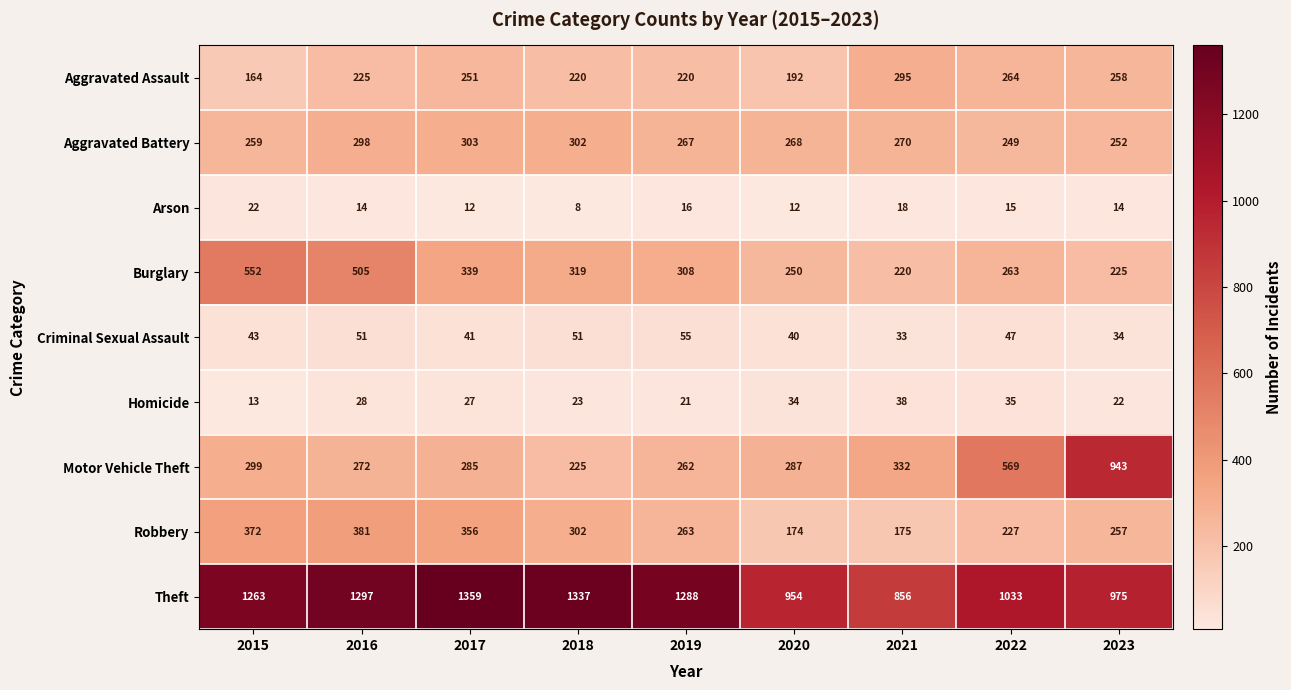

What is the spread (max minus min) of values at 2020?

942